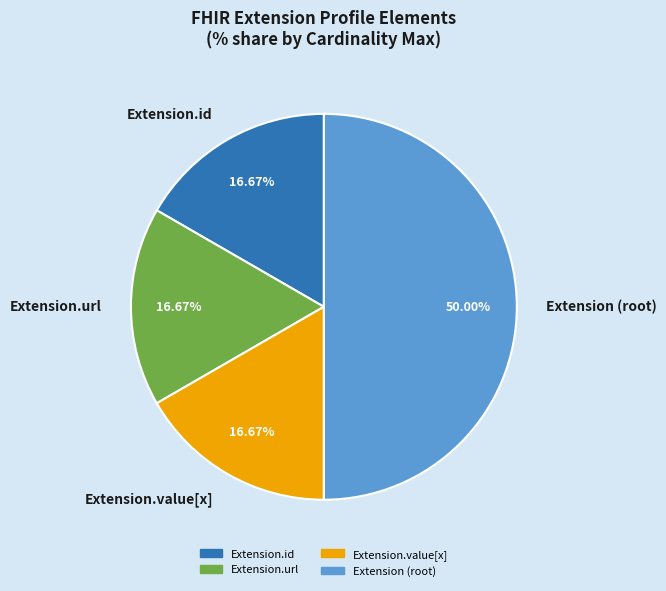

Do Extension (root) and Extension.id together represent more than half of the pie?

Yes